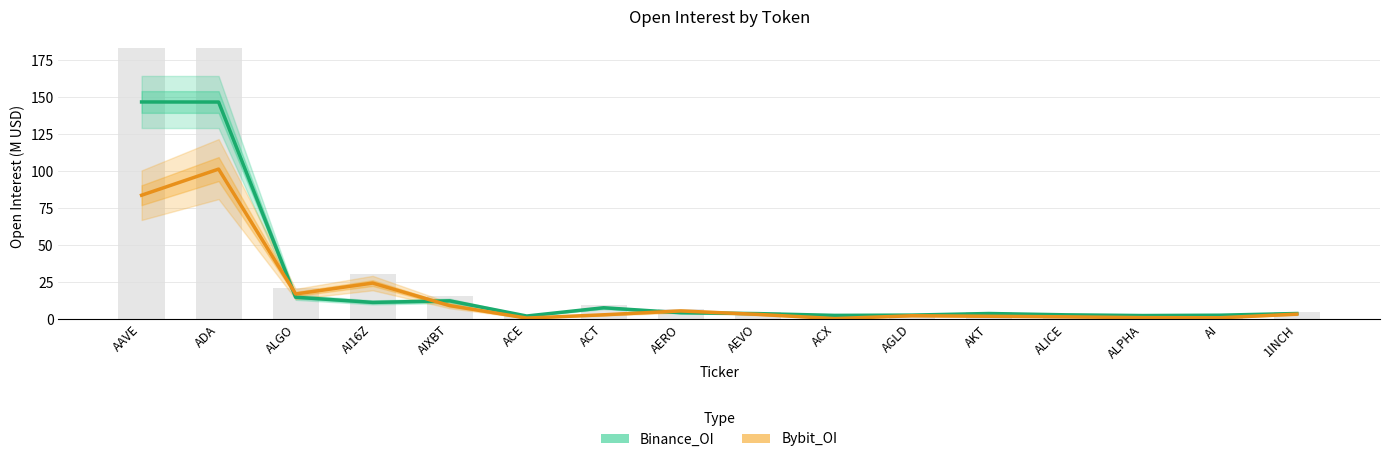

Which series has the widest spread of values?

Binance_OI